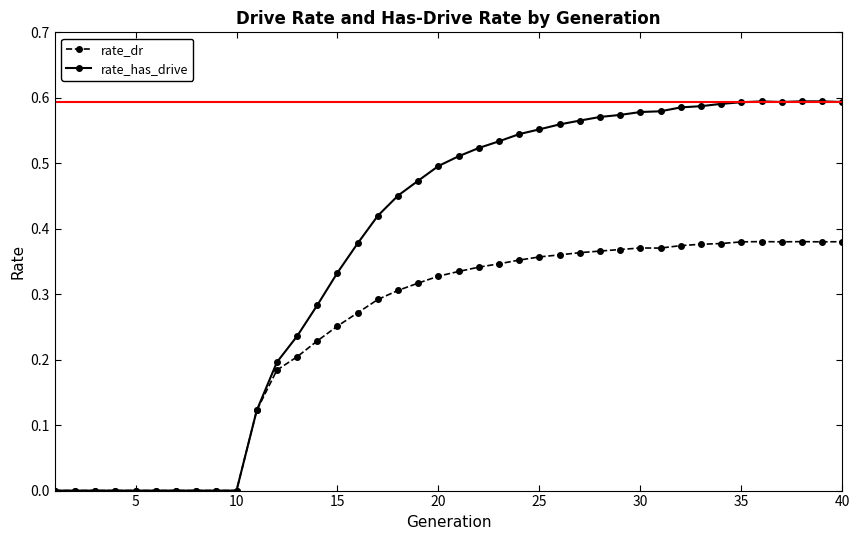

What are all the series names shown in the legend?

rate_dr, rate_has_drive